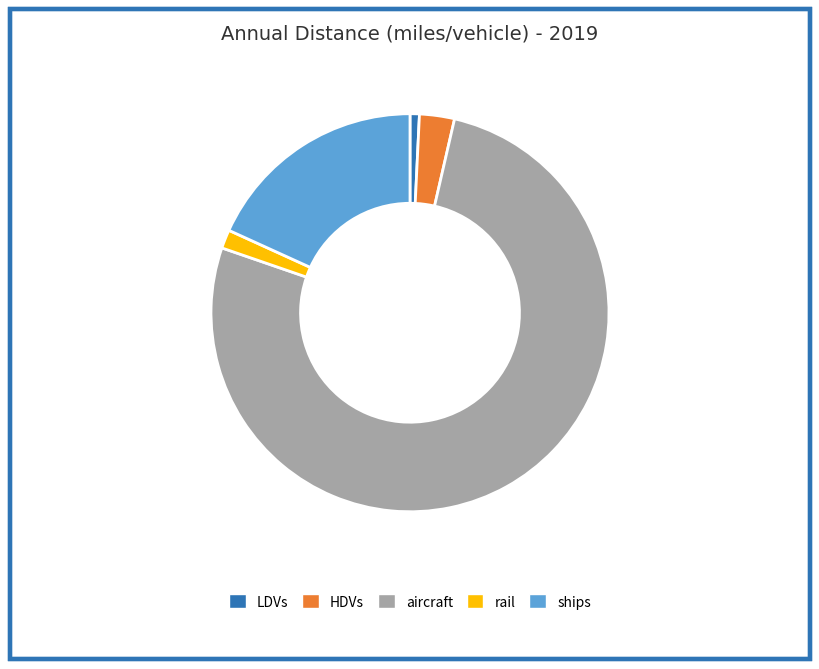

Rank the categories by value from lowest to highest.

LDVs, rail, HDVs, ships, aircraft